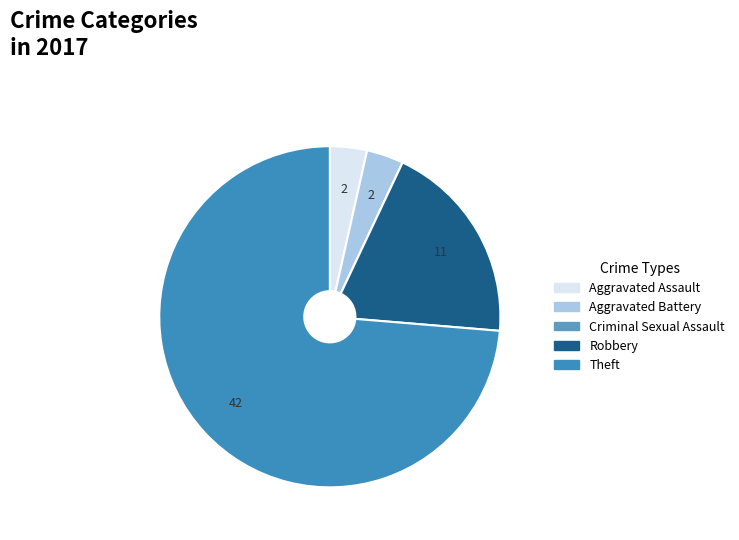

Rank the categories by value from highest to lowest.

Theft, Robbery, Aggravated Assault, Aggravated Battery, Criminal Sexual Assault